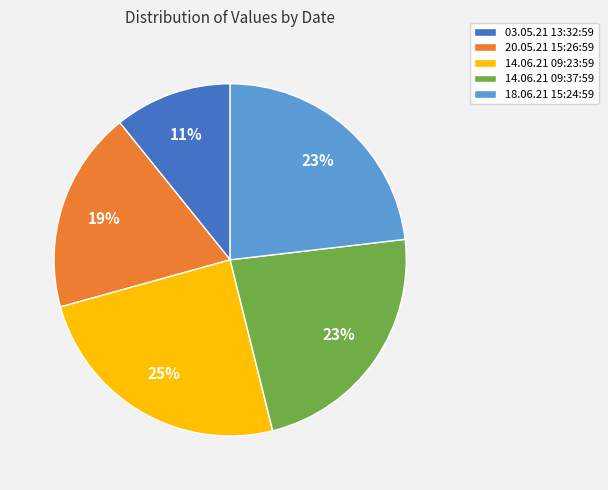

Do 20.05.21 15:26:59 and 14.06.21 09:23:59 together represent more than half of the pie?

No